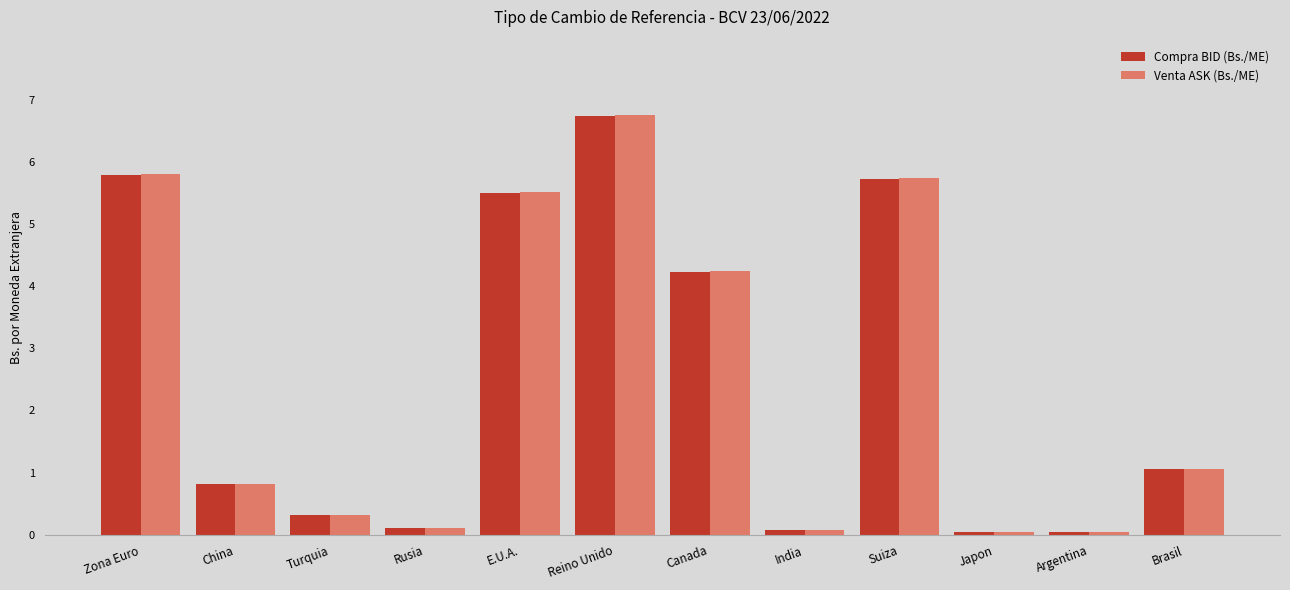

True or false: Venta ASK (Bs./ME) has a value of 0.5 at Brasil.

False